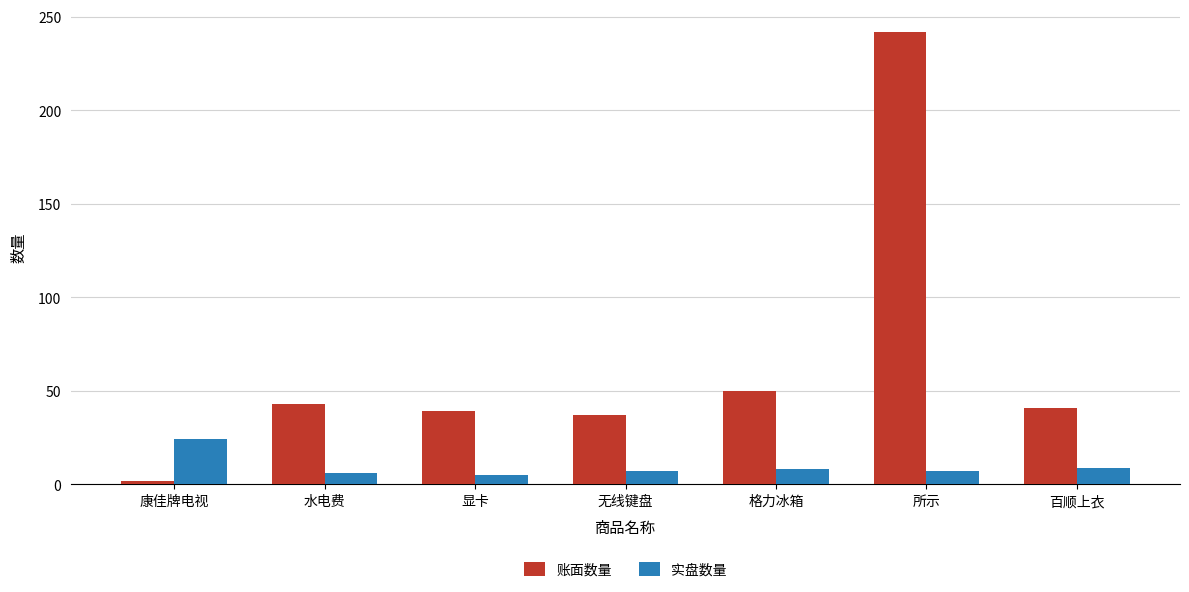

What is the total value across all series at 水电费?

49